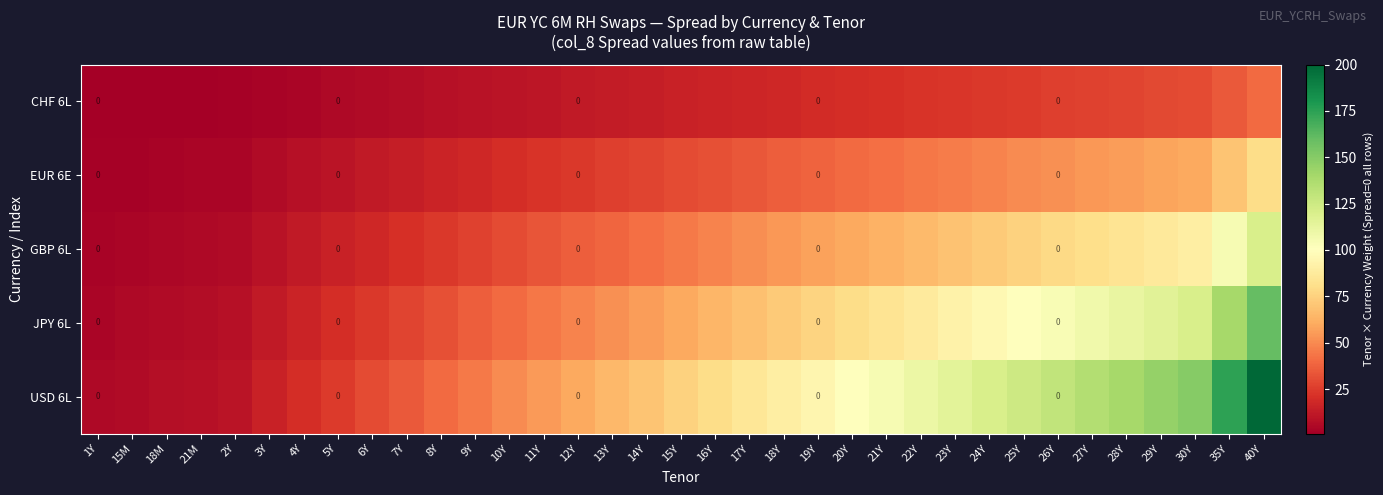

Which series has the largest total across all categories?

USD 6L